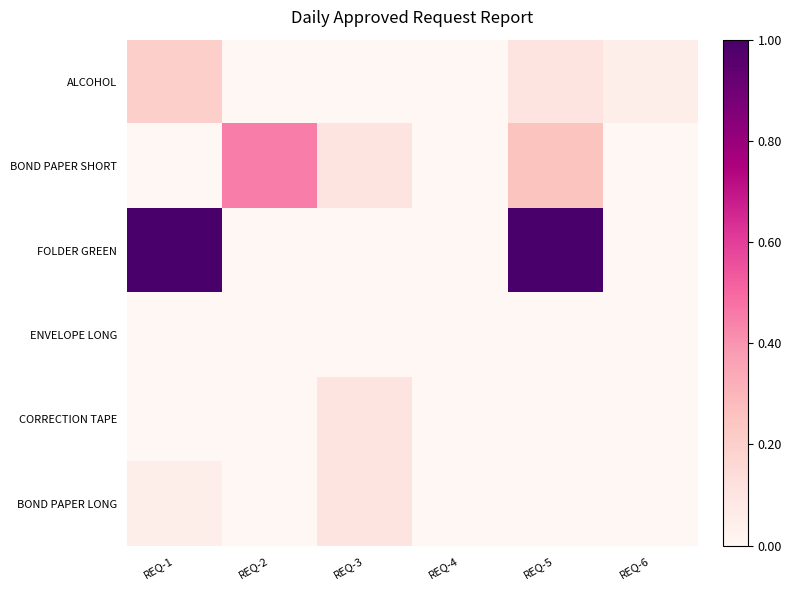

At REQ-2, list the series in order from largest to smallest.

BOND PAPER SHORT, ALCOHOL, FOLDER GREEN, ENVELOPE LONG, CORRECTION TAPE, BOND PAPER LONG